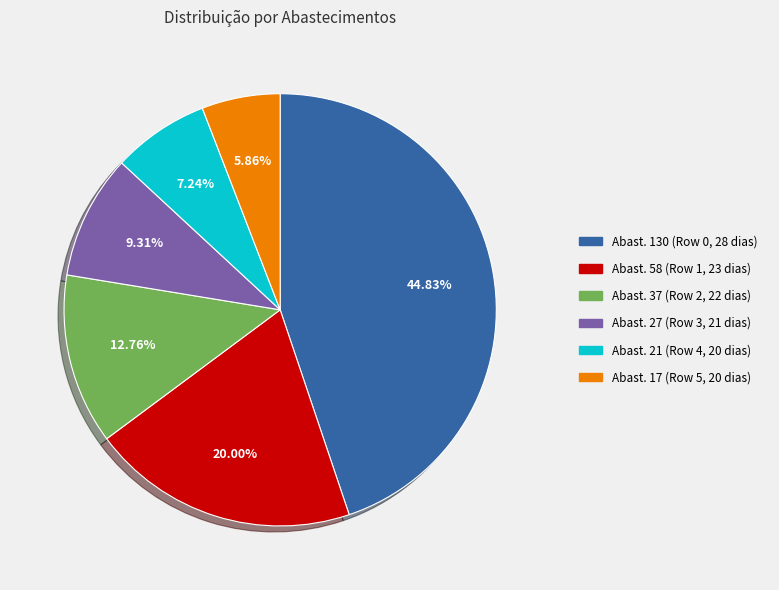

Is there any slice that represents more than half of the pie?

No